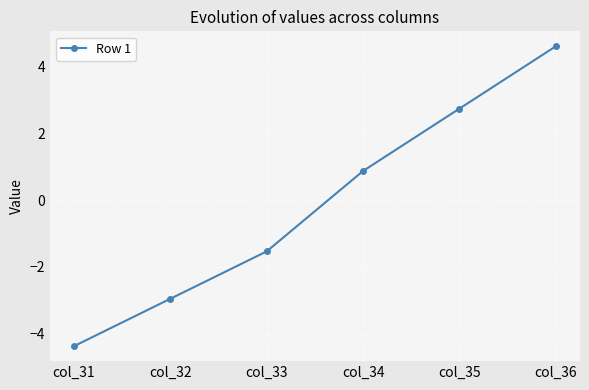

What is the minimum value shown in the chart?

-4.4